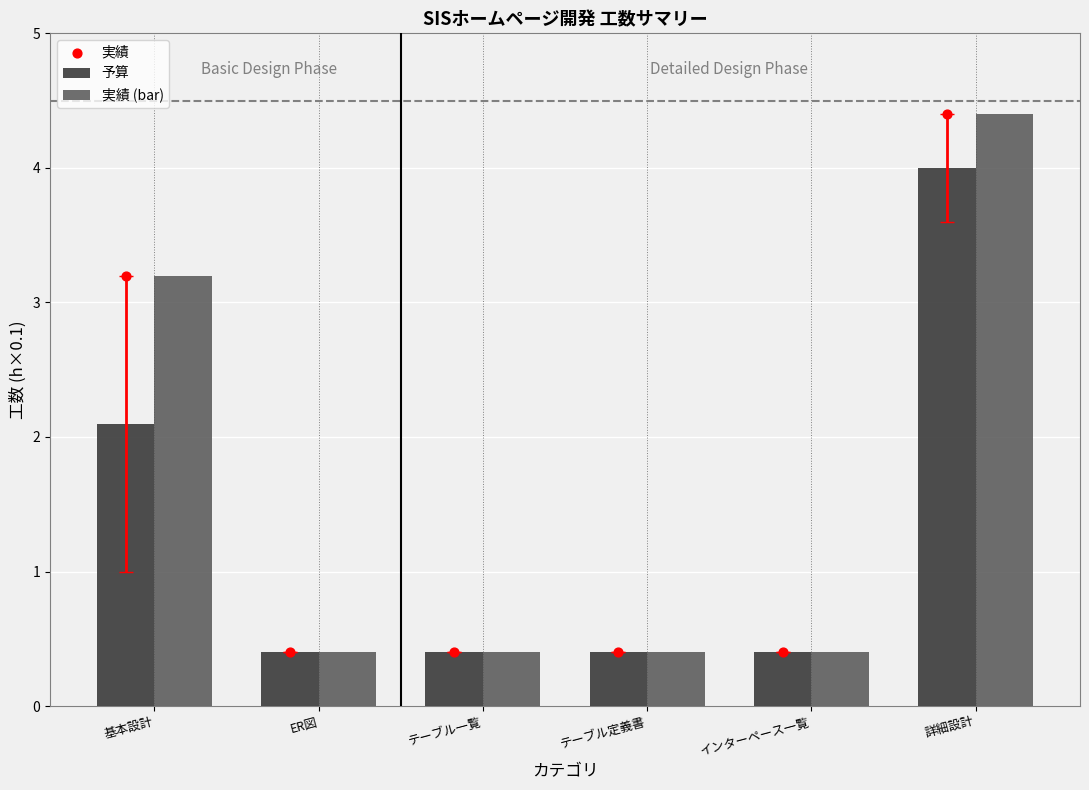

Which series has the largest total across all categories?

実績 (bar)